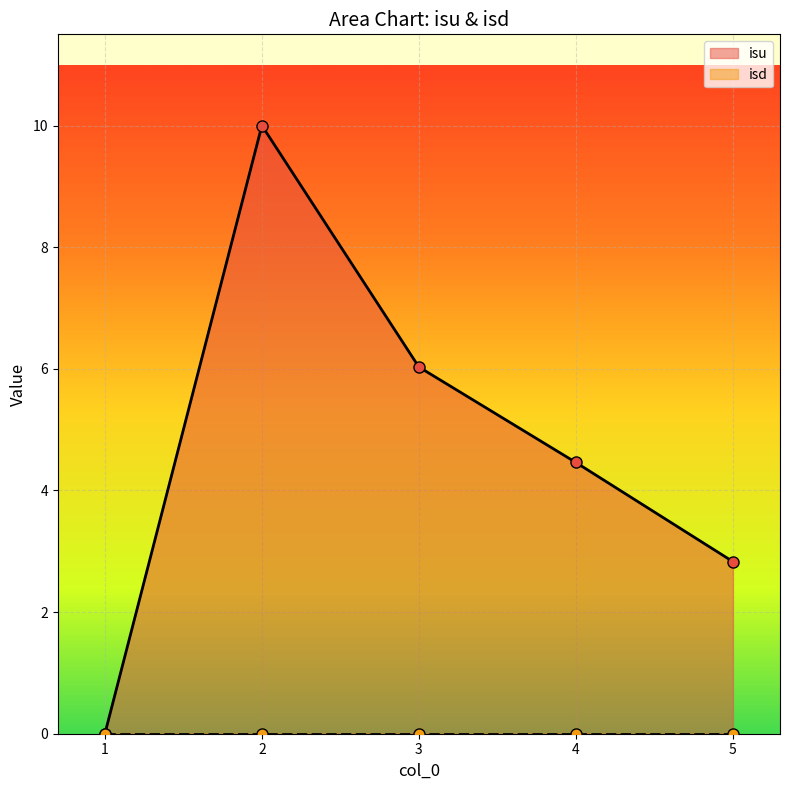

List the labels in order of value, largest first.

2, 3, 4, 5, 1